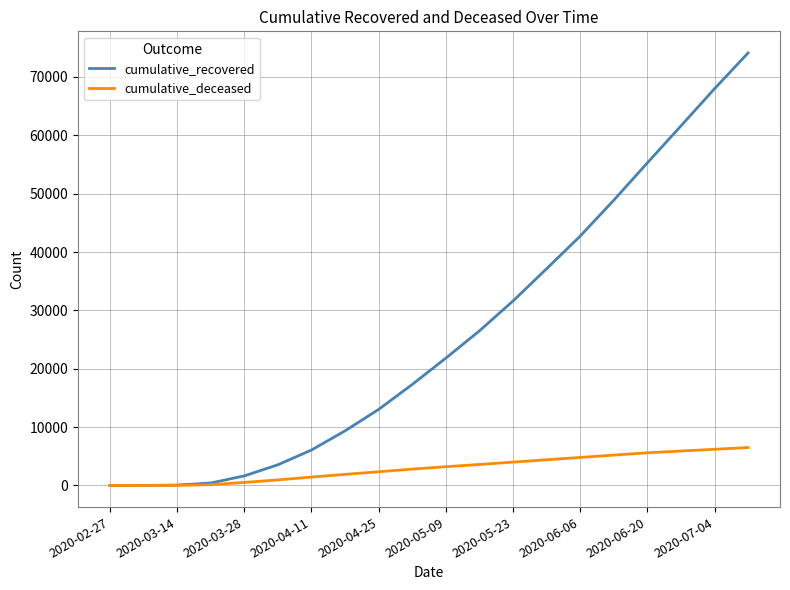

Rank the series by their average value, from lowest to highest.

cumulative_deceased, cumulative_recovered